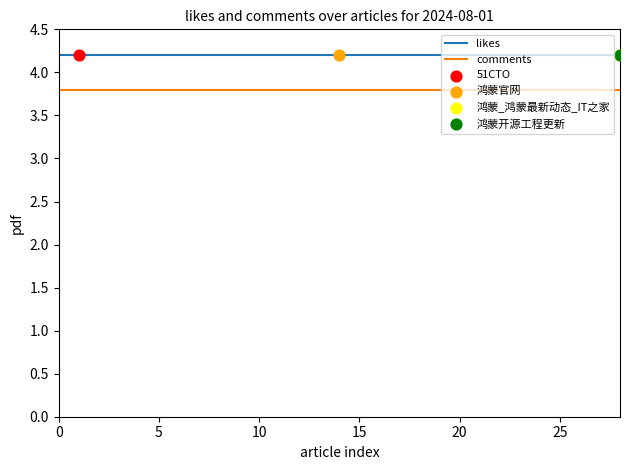

Which series has the largest total across all categories?

likes